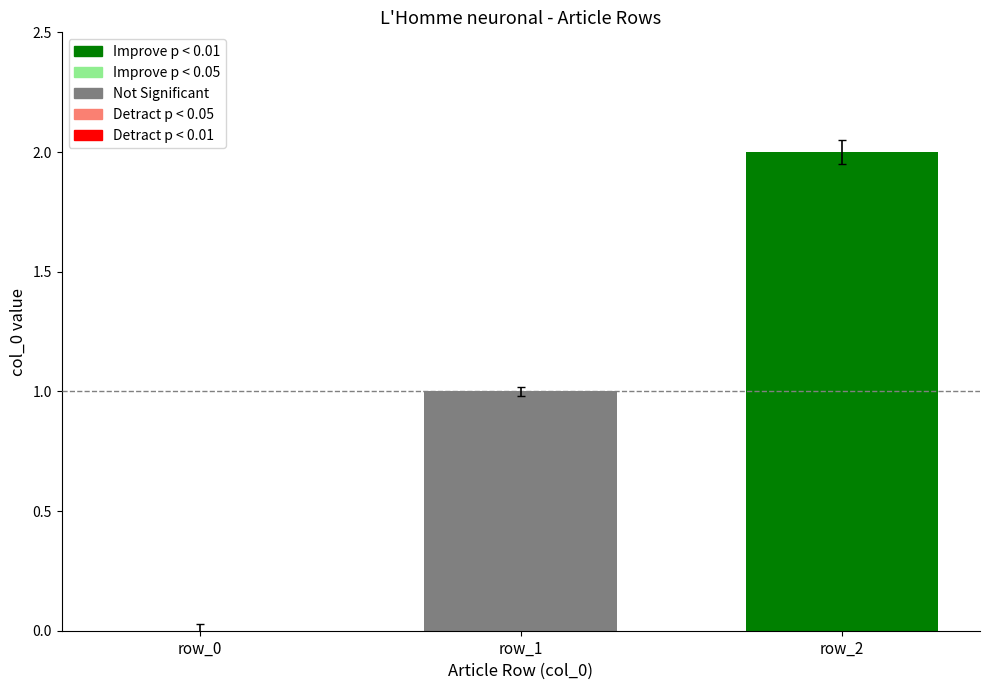

How many values are between 0 and 2?

3